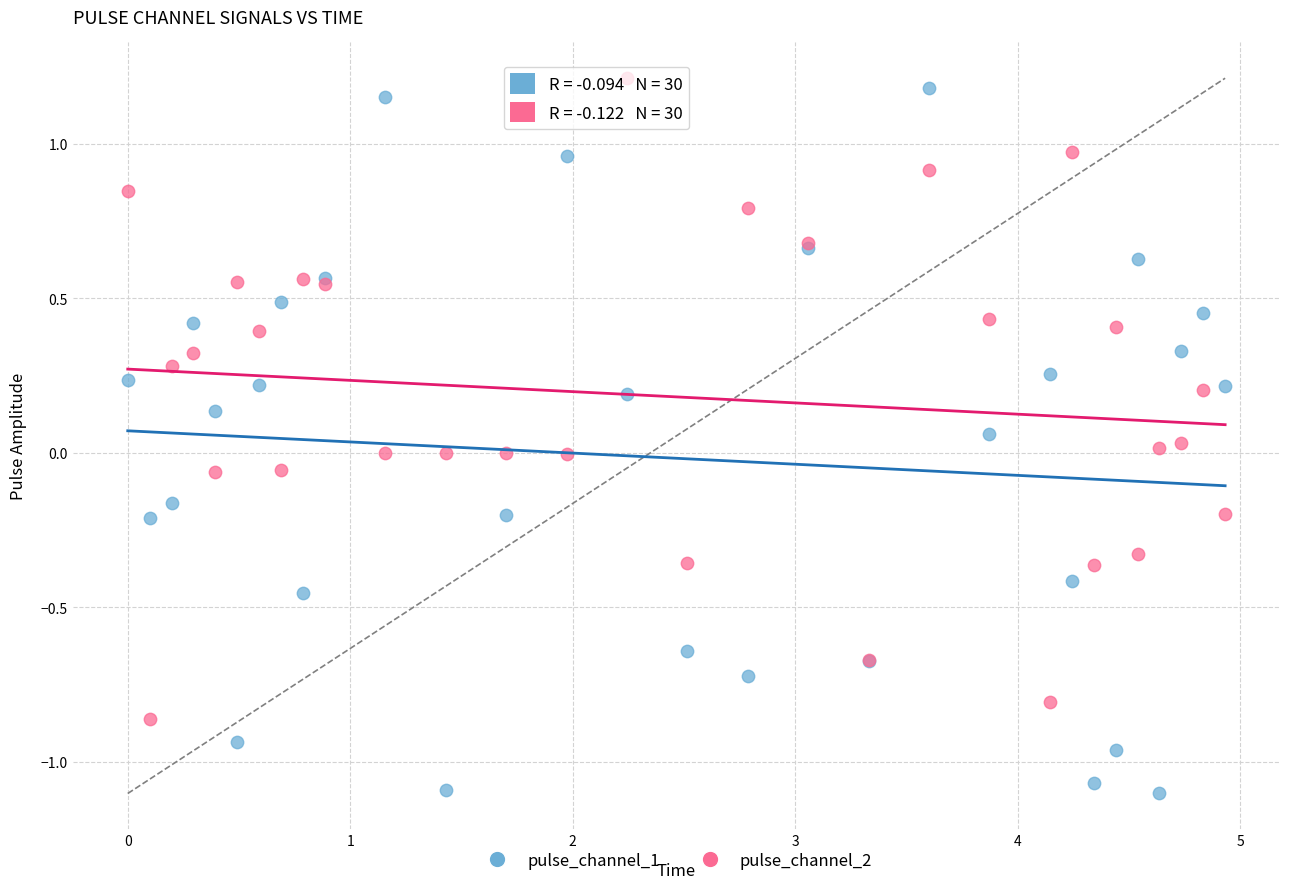

What is the X range (max minus min) for the scatter plot?

4.9